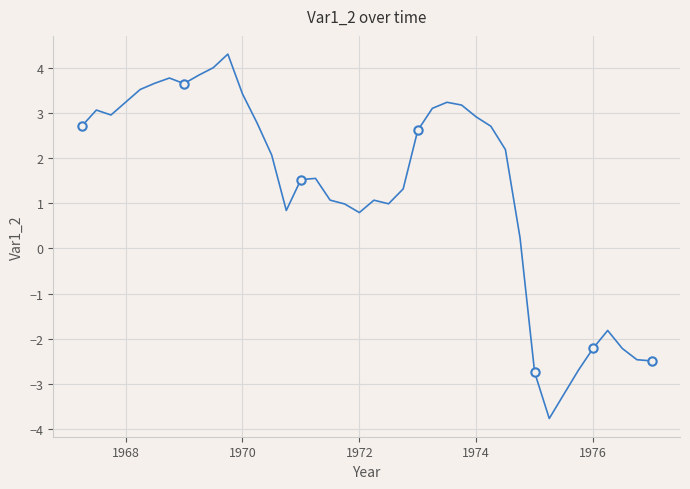

What is the maximum value shown in the chart?

4.3